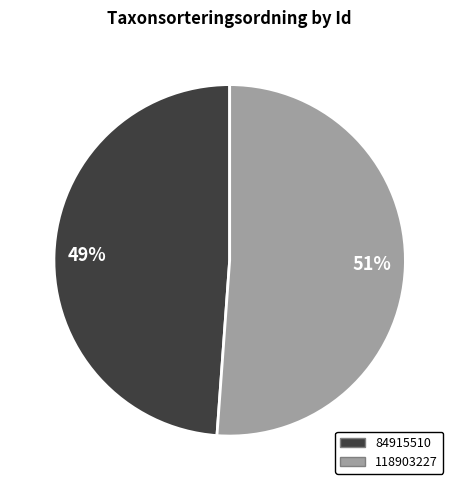

True or false: 118903227 accounts for 51% of the total.

True